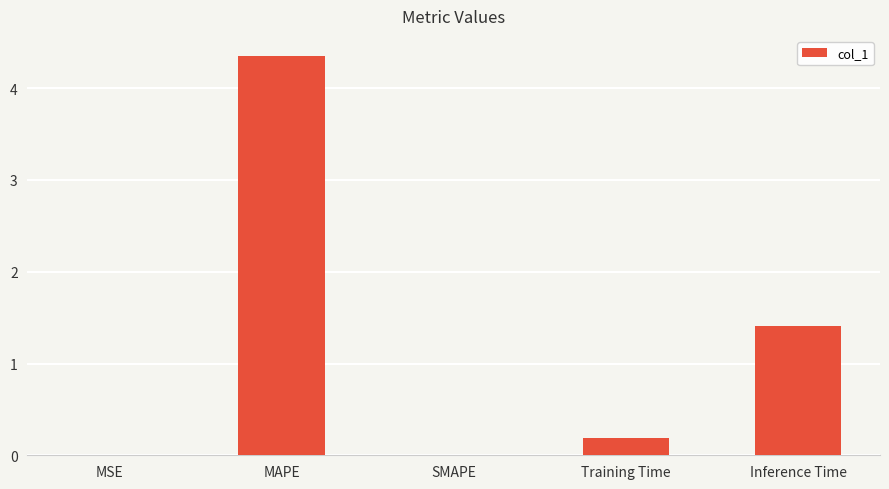

What is the approximate value at Inference Time?

1.4